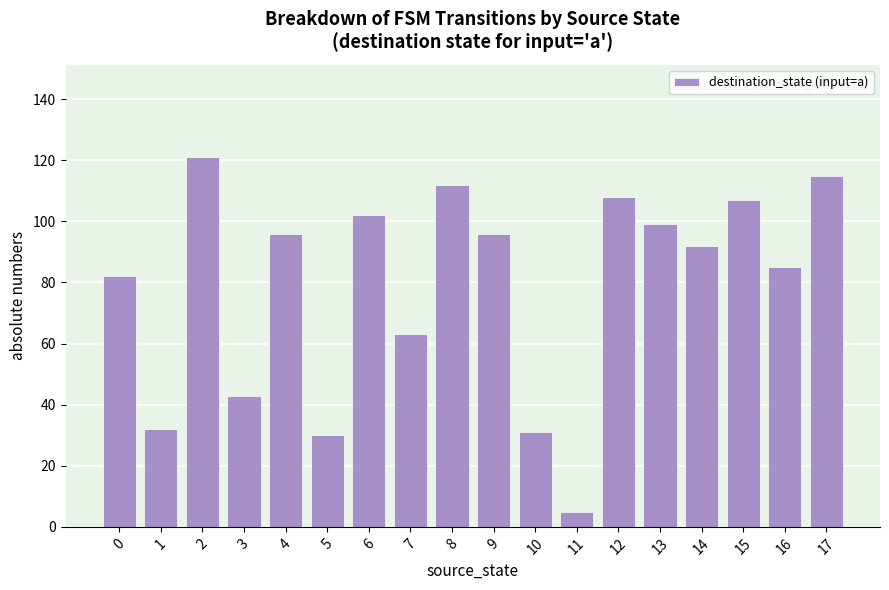

Which category has the lowest value across all series?

11